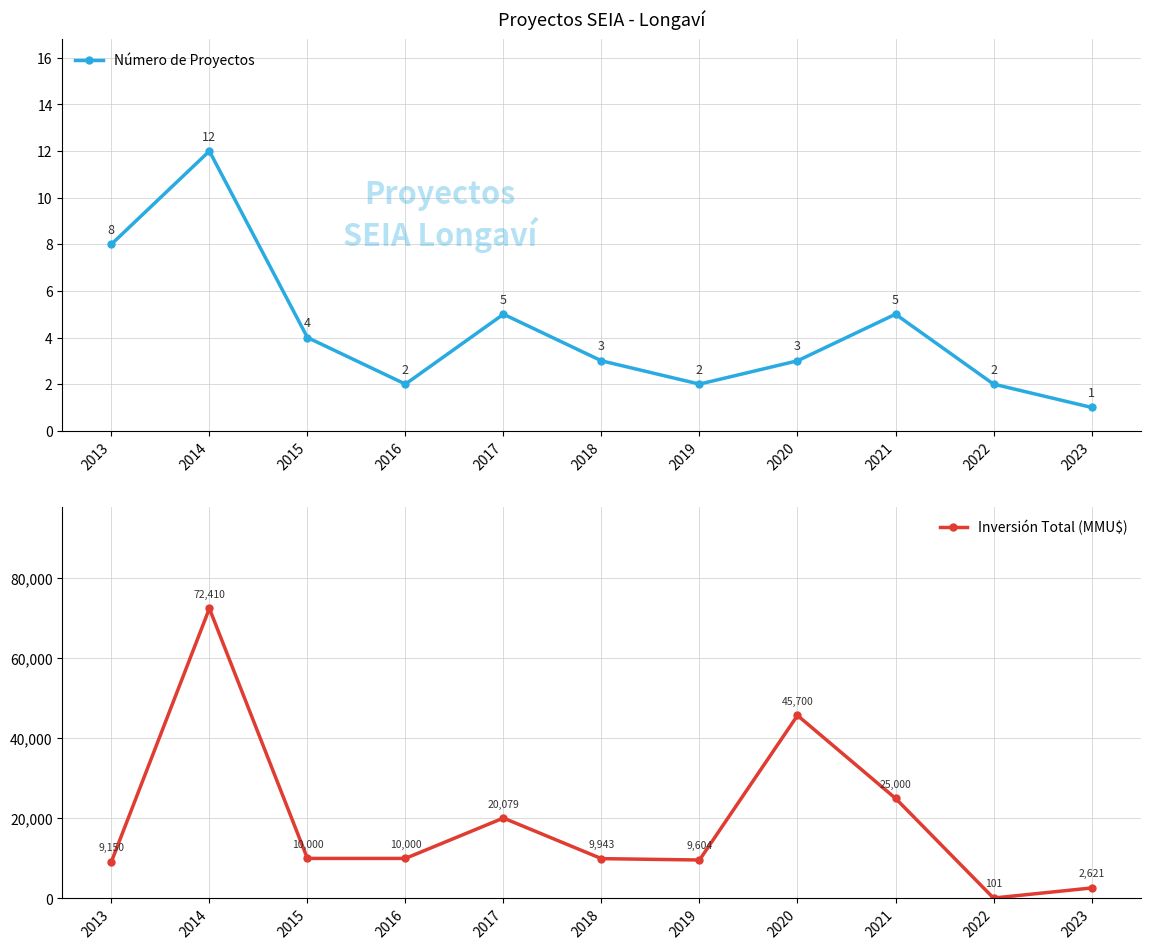

What is the value of the Número de Proyectos point at the 2nd from the left?

12